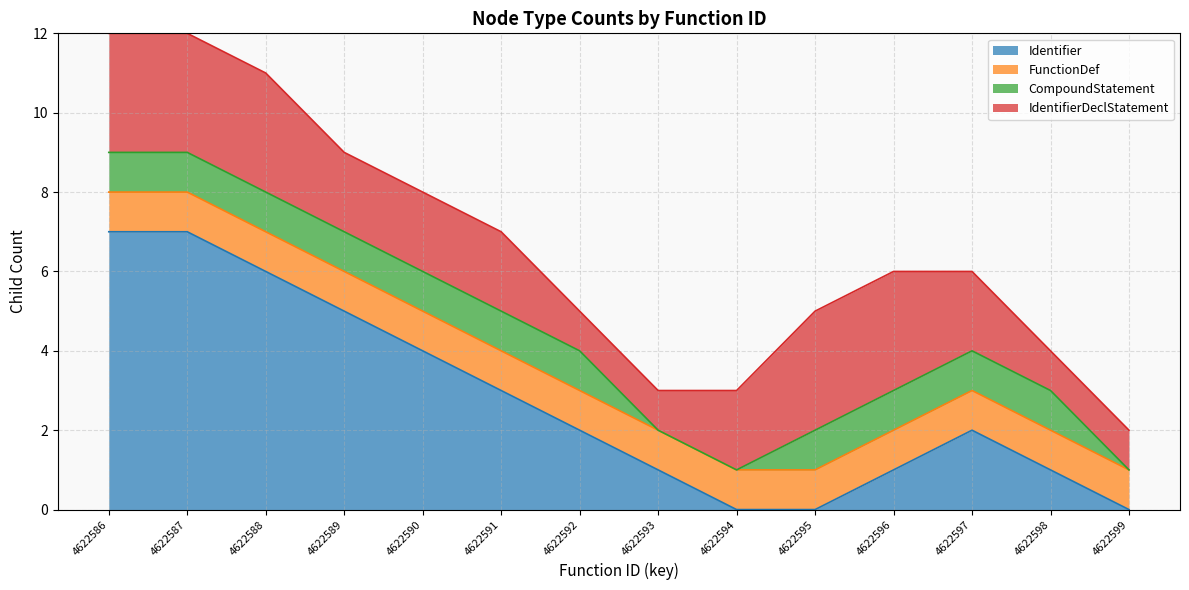

Is the value of Identifier at 4622590 greater than the value of IdentifierDeclStatement at 4622587?

Yes